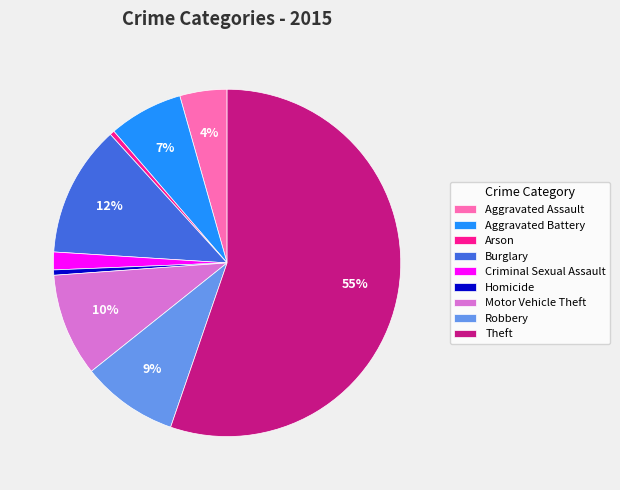

Approximately how many times larger is the value at Theft compared to Robbery?

6.1